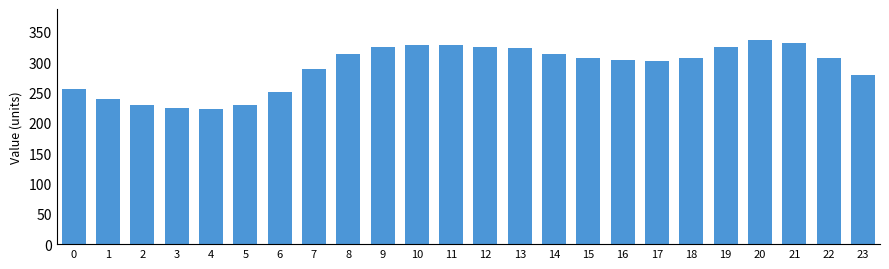

What is the change in value from 19 to 21?

+5.3